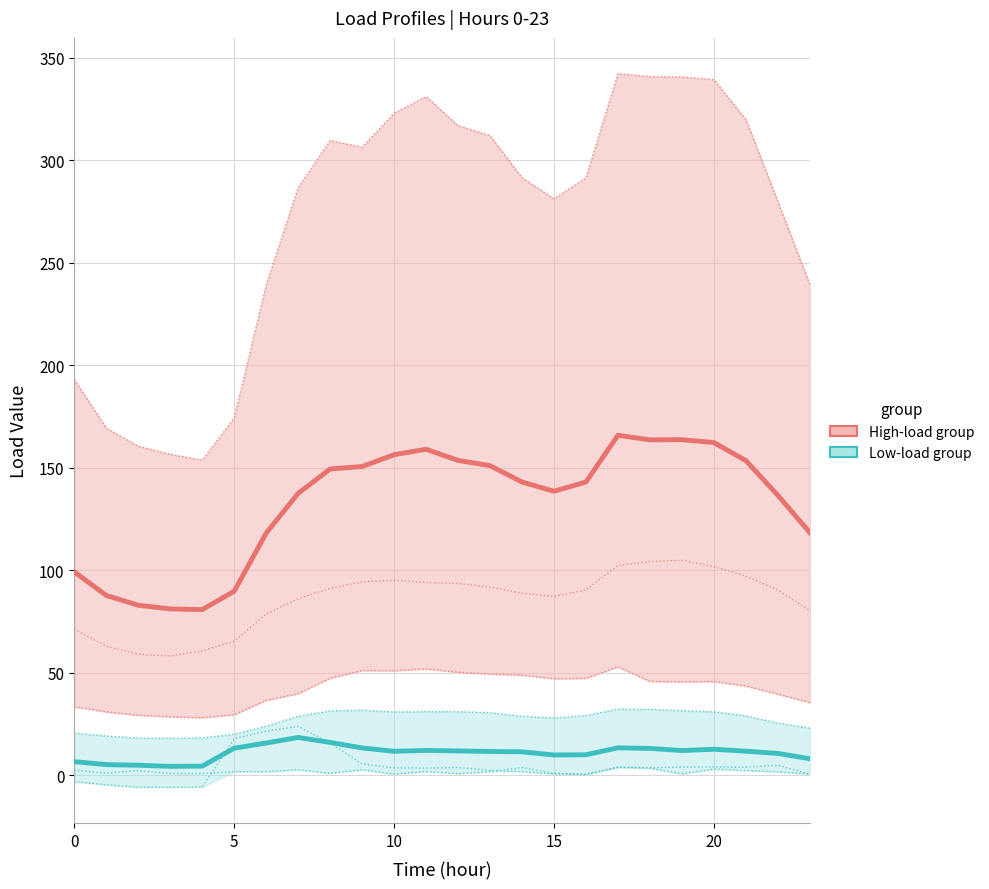

True or false: High-load group and Low-load group intersect in this chart.

False